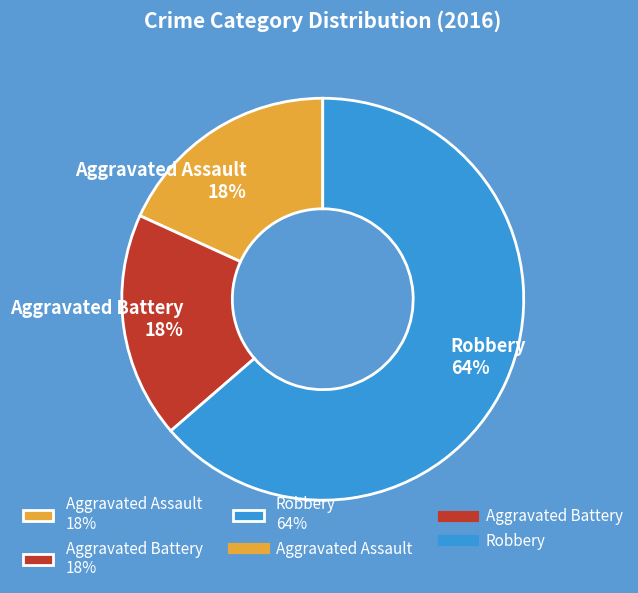

How many segments does this pie chart have?

3